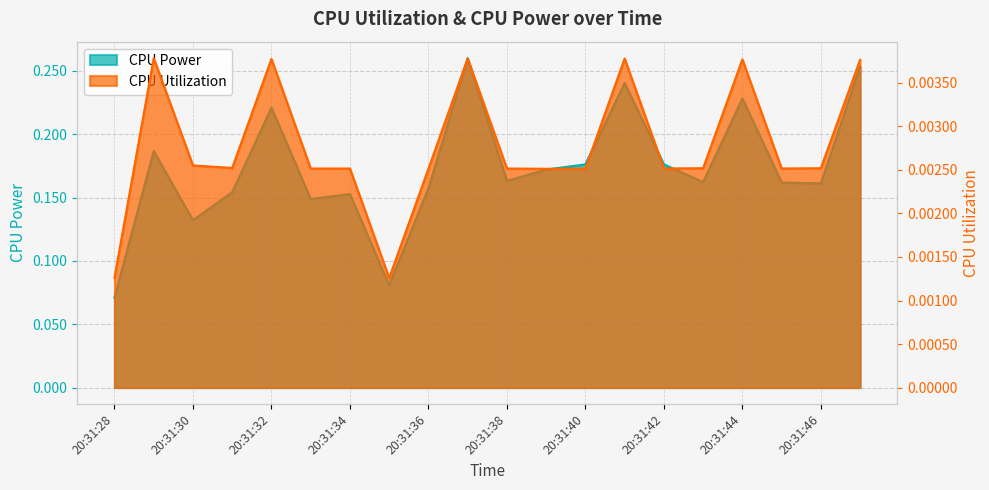

What is the highest value of the CPU Power series?

0.3